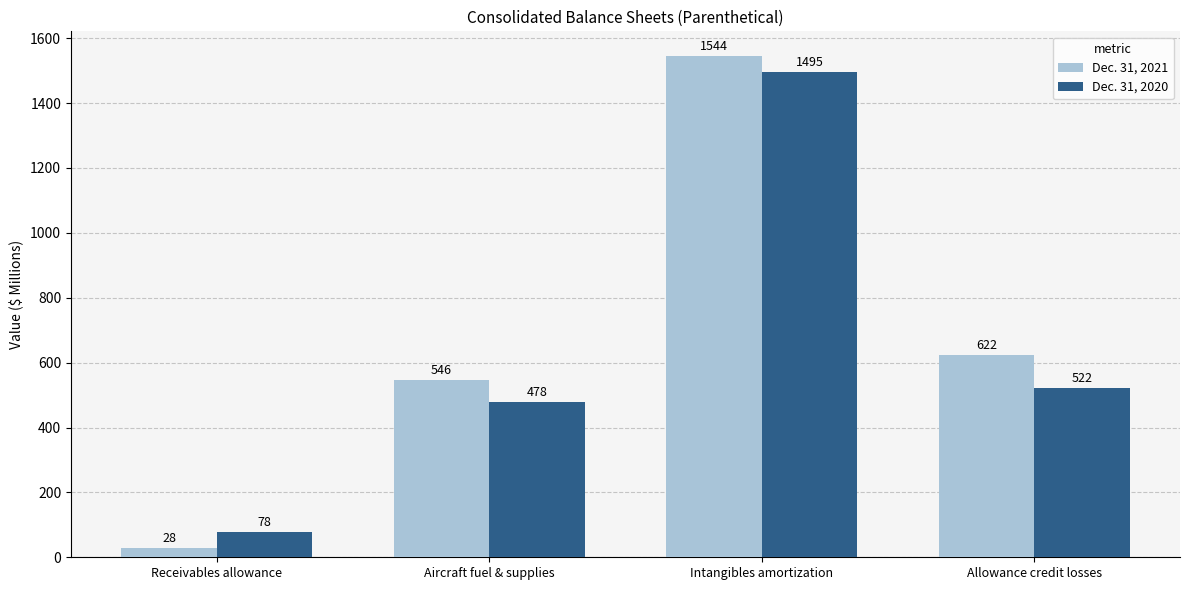

Which category has the highest value in the Dec. 31, 2021 series?

Intangibles amortization